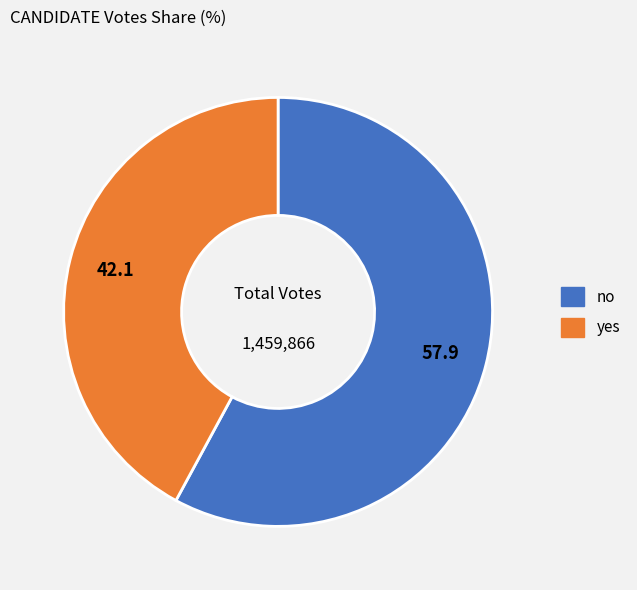

The no slice represents 58% of the pie. True or false?

True